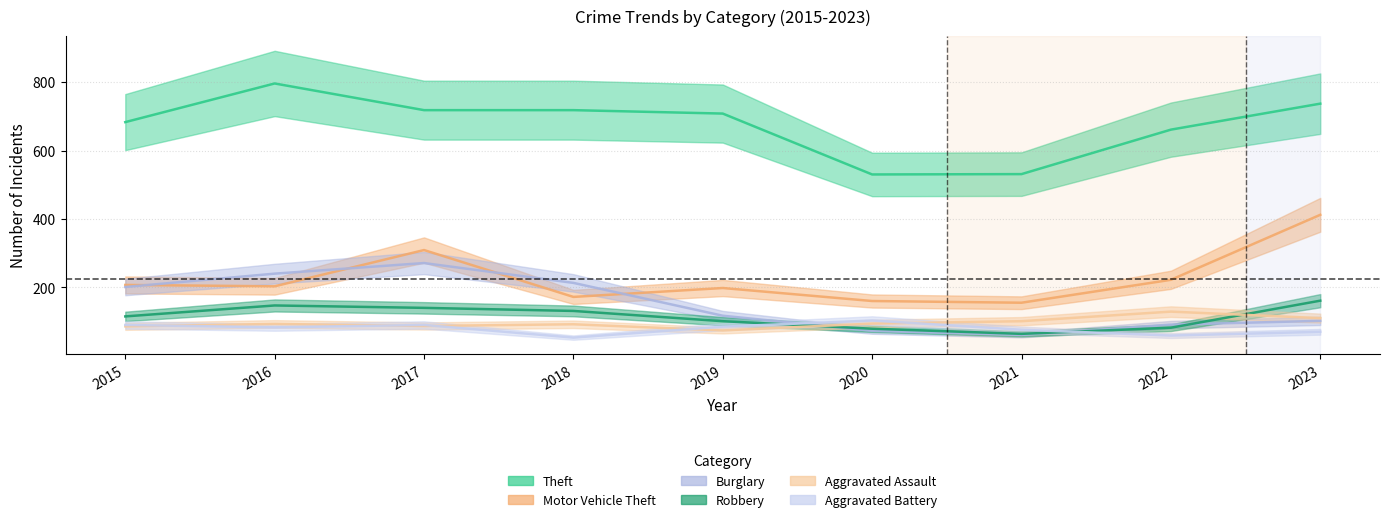

At which label is Aggravated Assault closest to 101?

2021